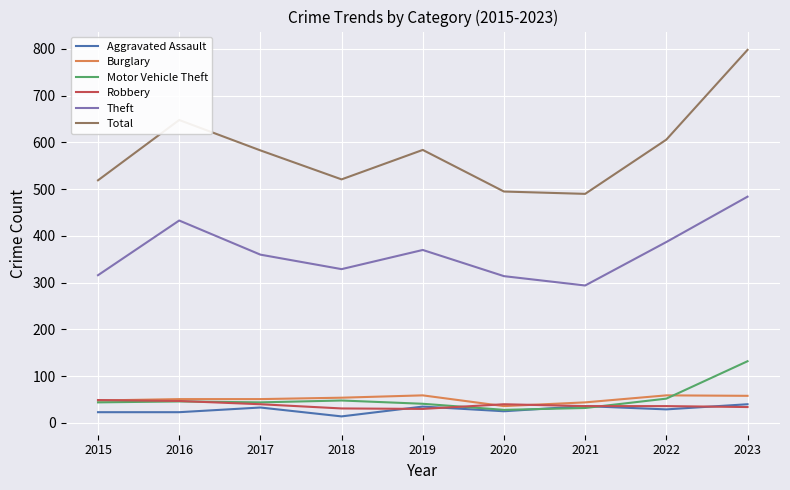

What is the spread (max minus min) of values at 2021?

458